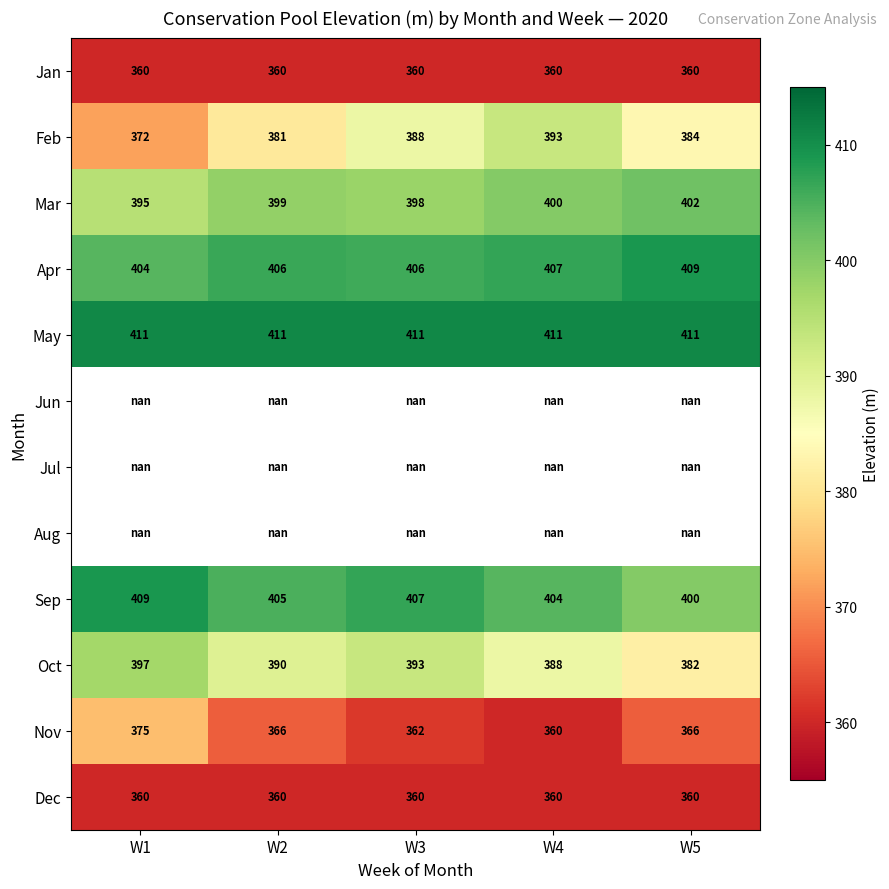

Is it true that May equals 230.1 at W1?

False